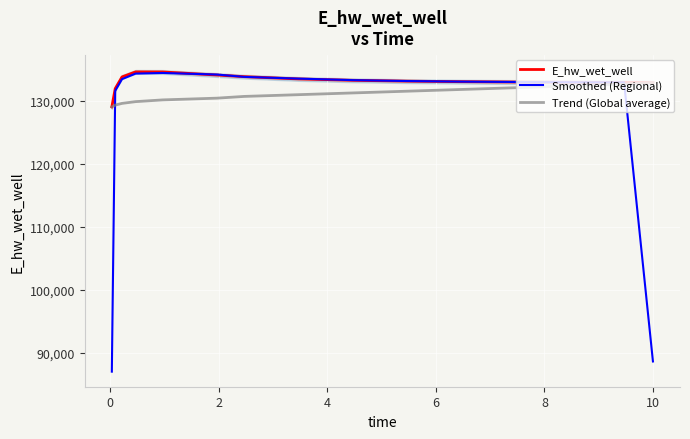

What is the lowest value of the E_hw_wet_well series?

129068.7